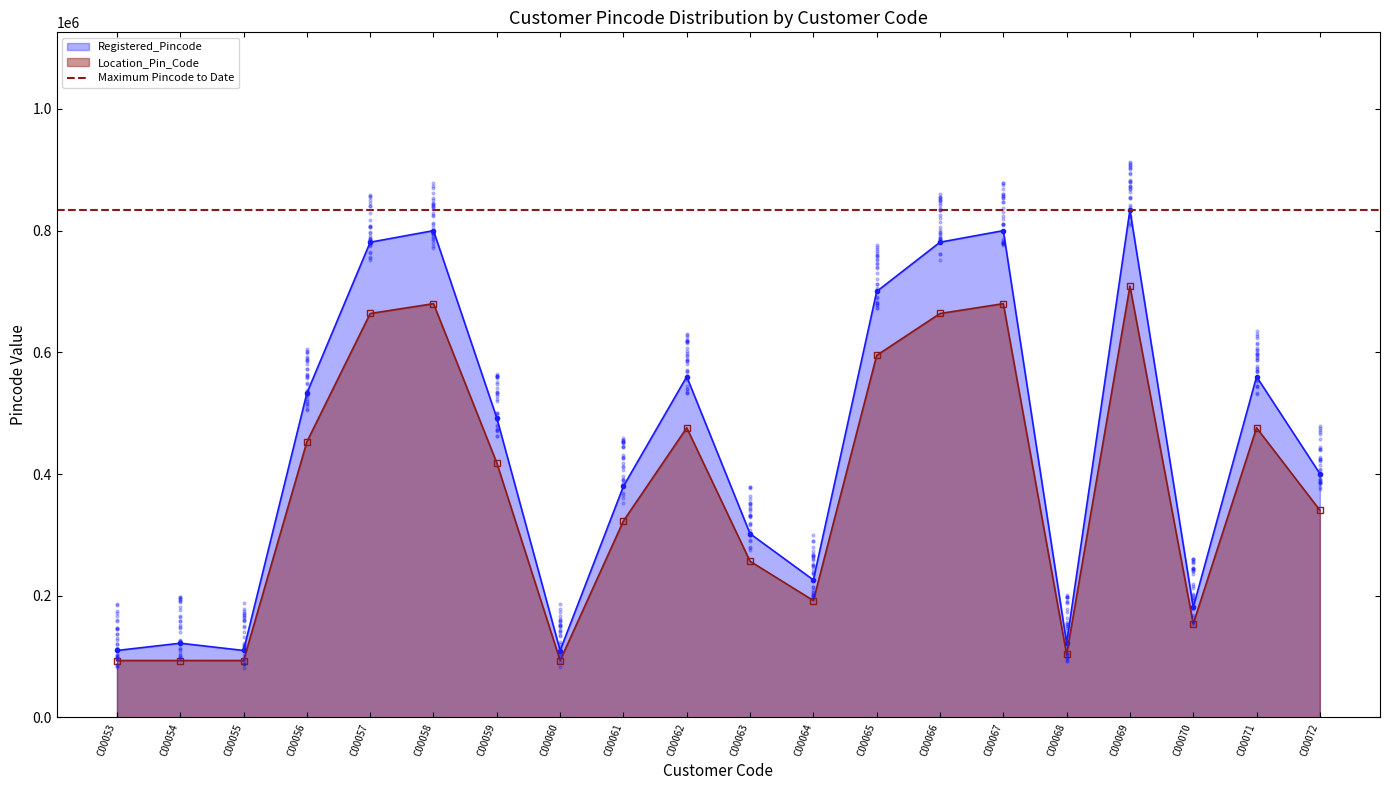

Which series reaches the minimum Y coordinate?

Location_Pin_Code